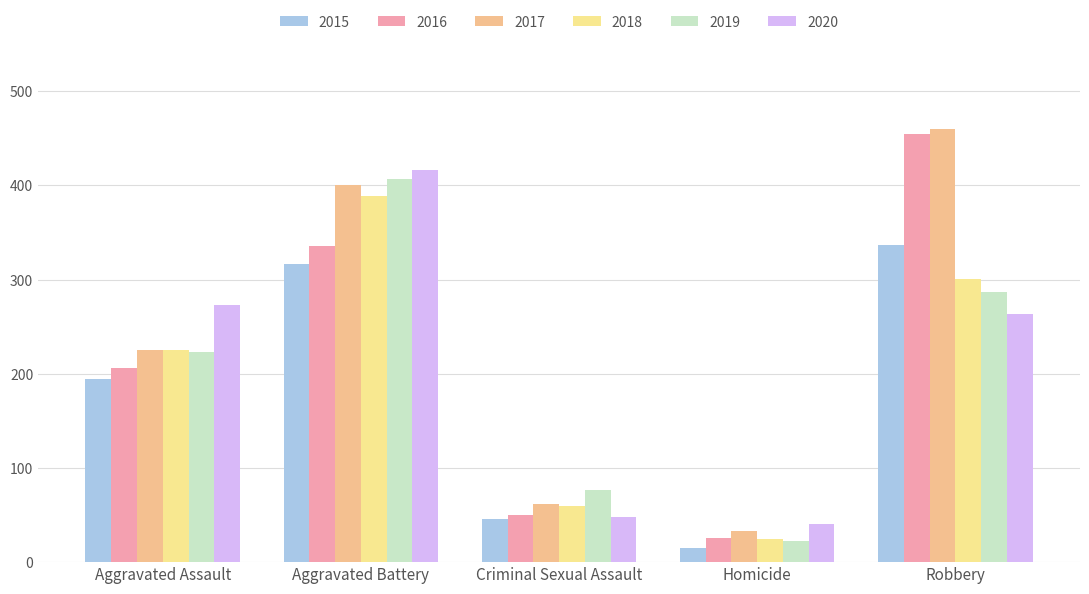

What is the difference between the 2016 values at Criminal Sexual Assault and Robbery?

404